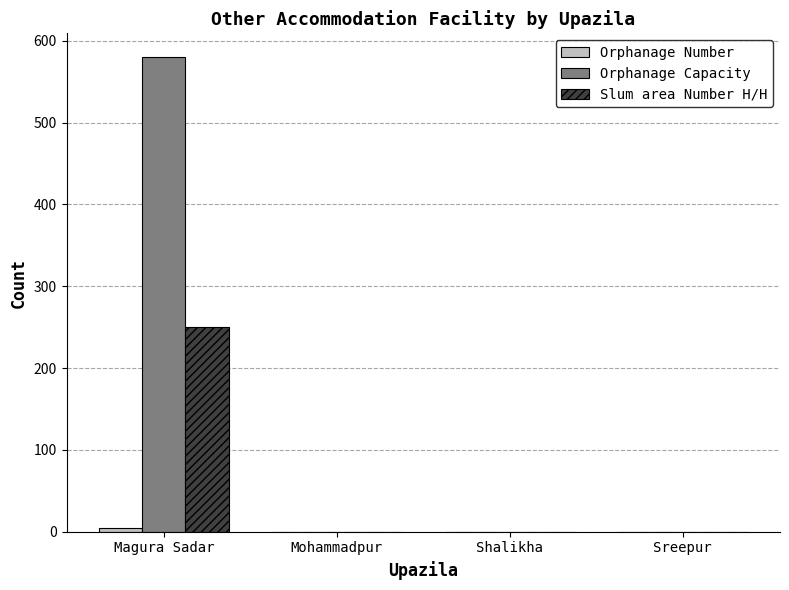

Are the bars grouped side by side (vs. stacked)?

Yes